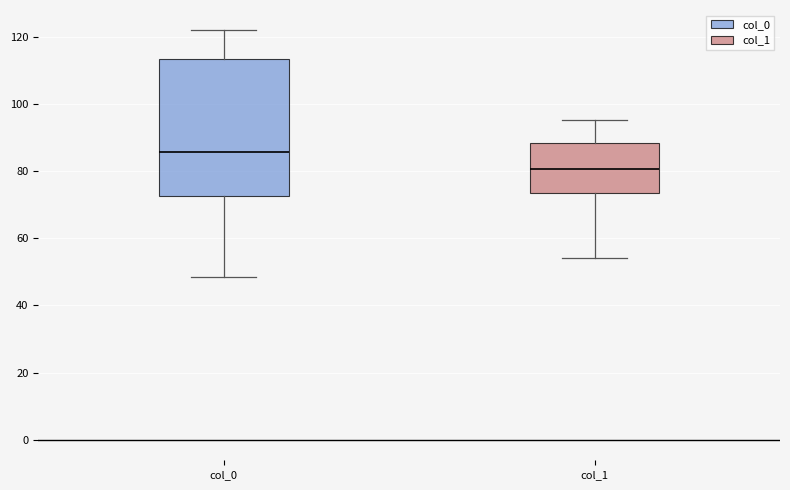

Which box has the highest median line?

col_0